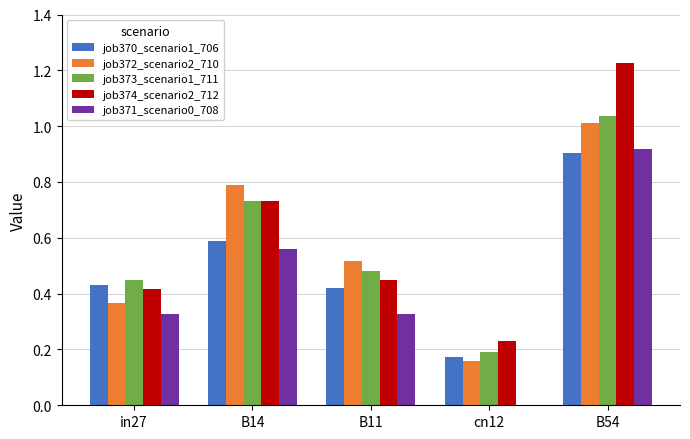

The value of job372_scenario2_710 at B14 is 0.8. True or false?

True